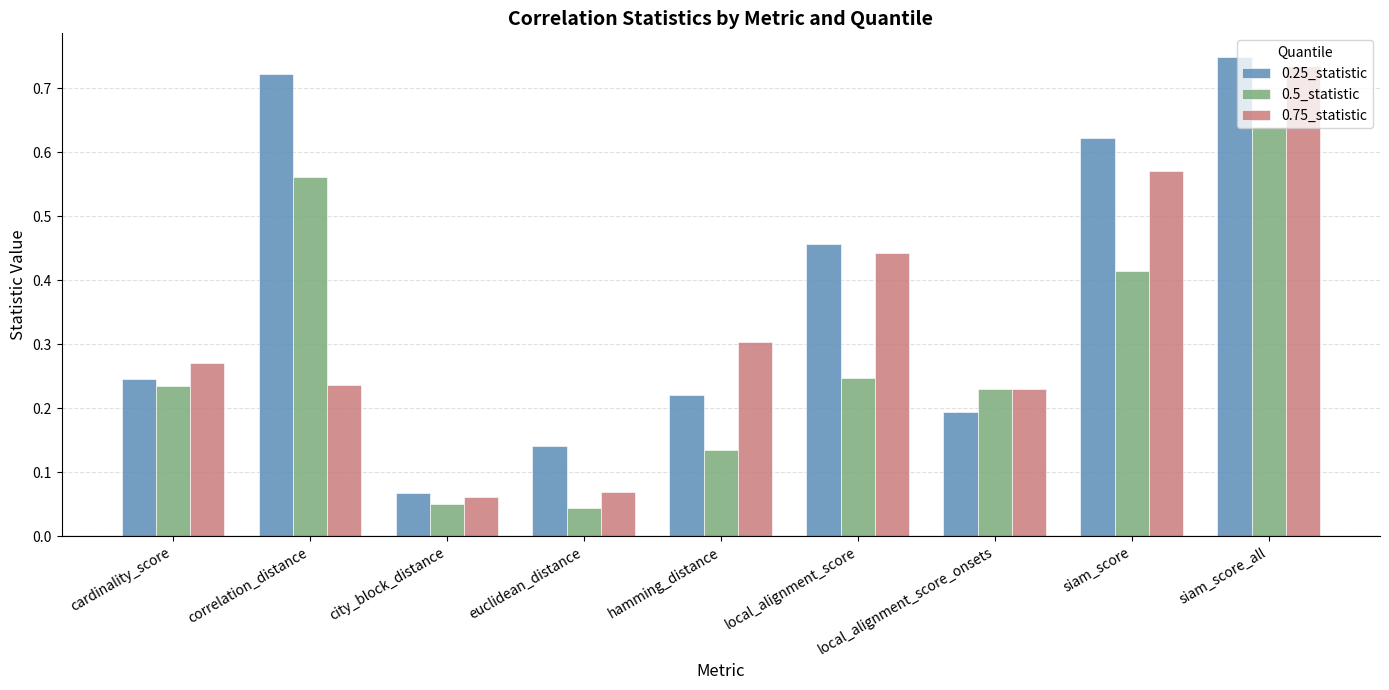

What are all the series names shown in the legend?

0.25_statistic, 0.5_statistic, 0.75_statistic